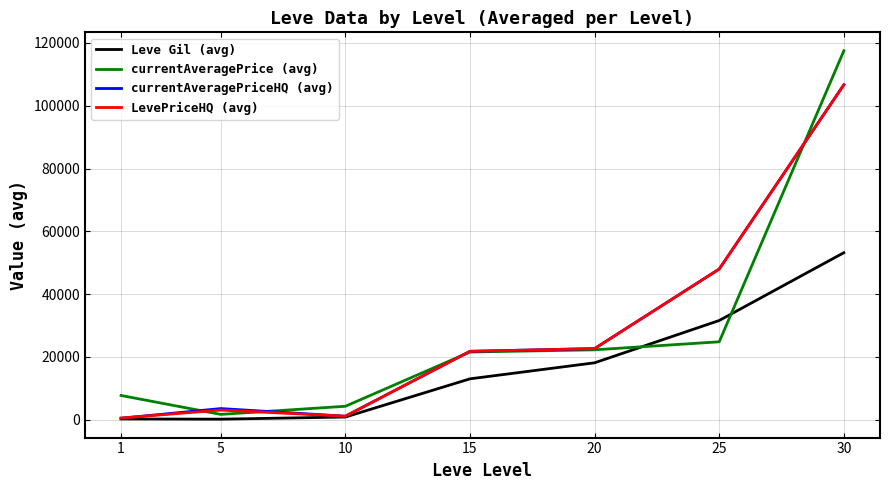

Does the chart have visible grid lines?

Yes